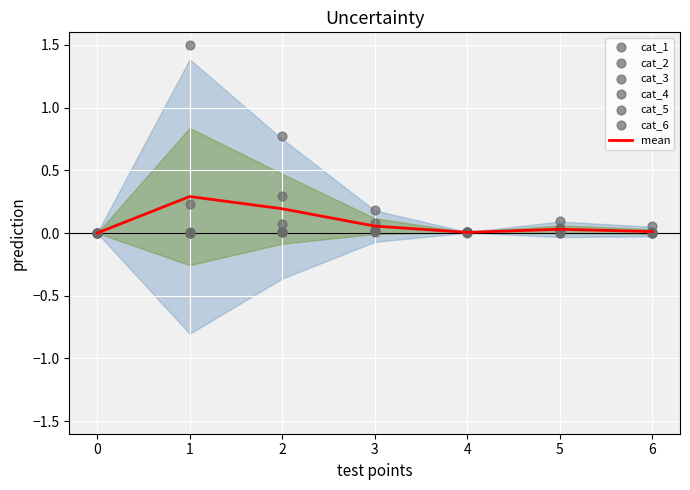

Which series reaches the minimum Y coordinate?

cat_1